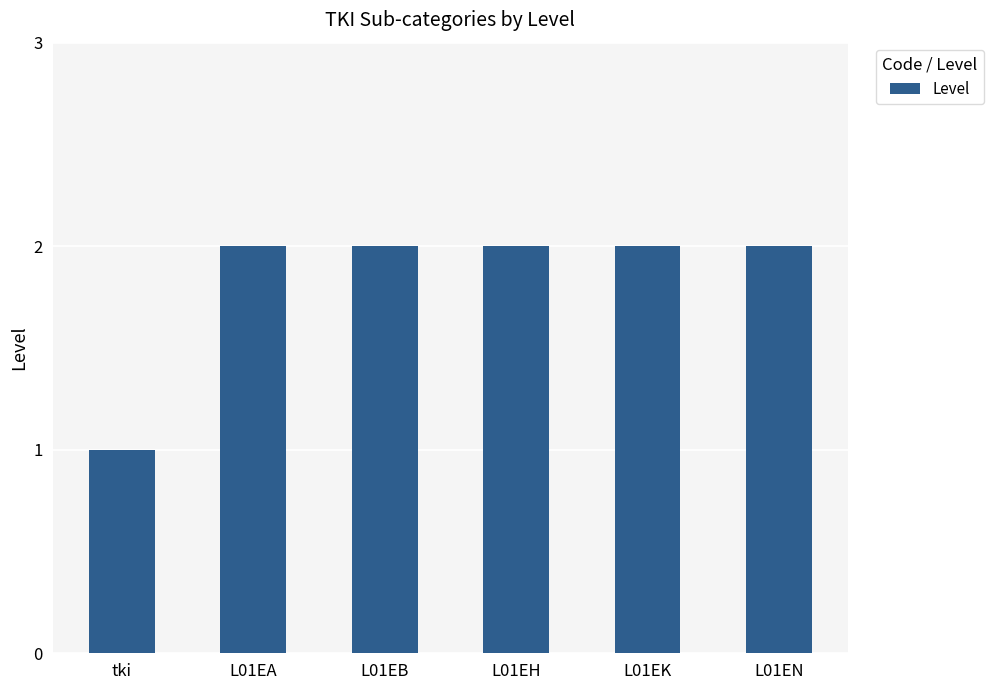

How many bars are there in total?

6